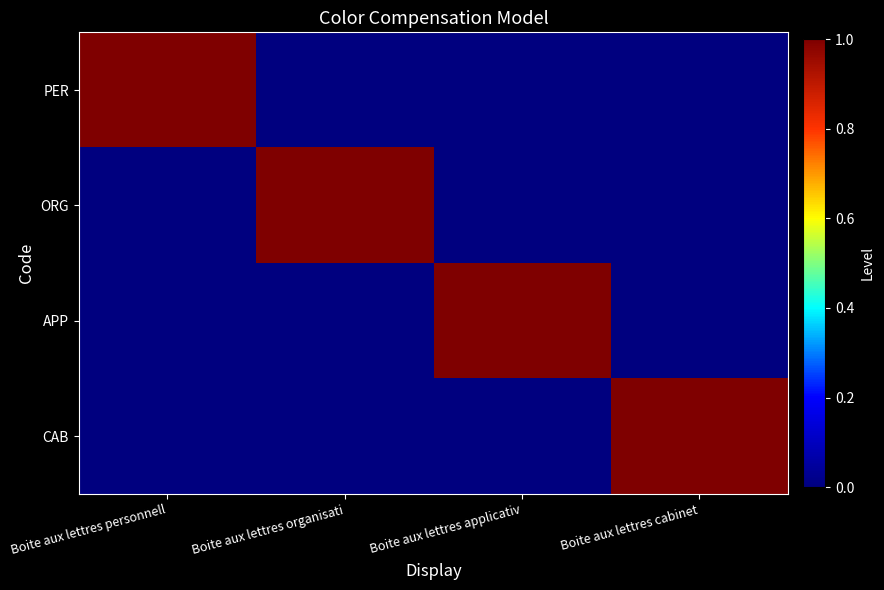

Which has a higher value, Boite aux lettres cabinet or Boite aux lettres applicativ?

Boite aux lettres cabinet